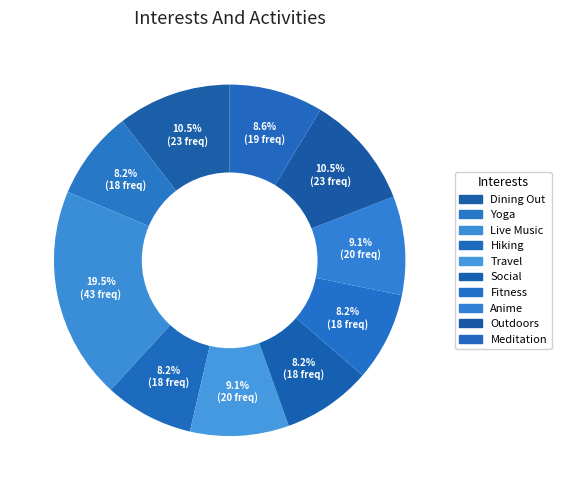

Count the number of slices in the pie.

10